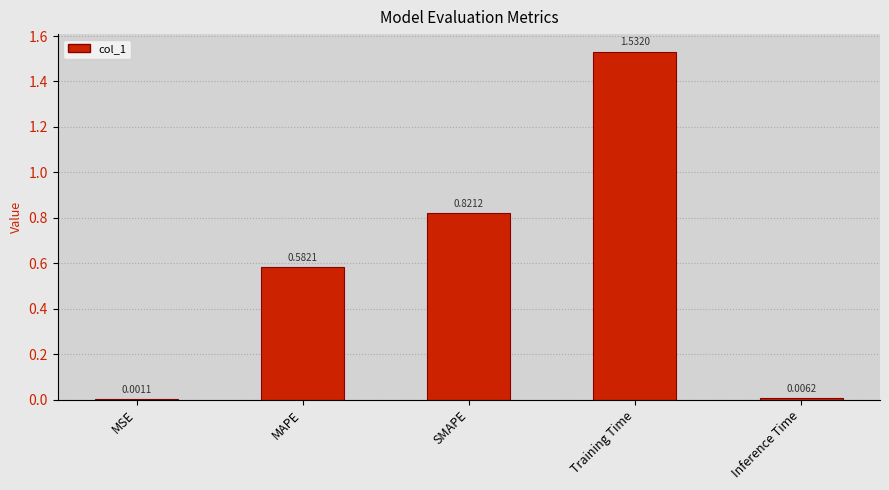

Between MAPE and MSE, which is larger?

MAPE